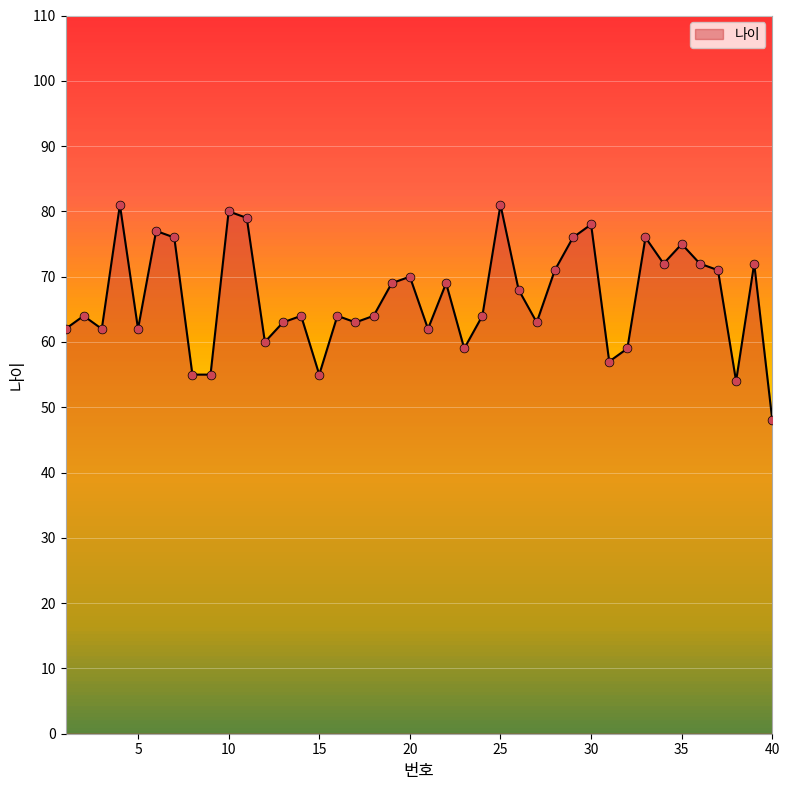

What is the maximum value shown in the chart?

81